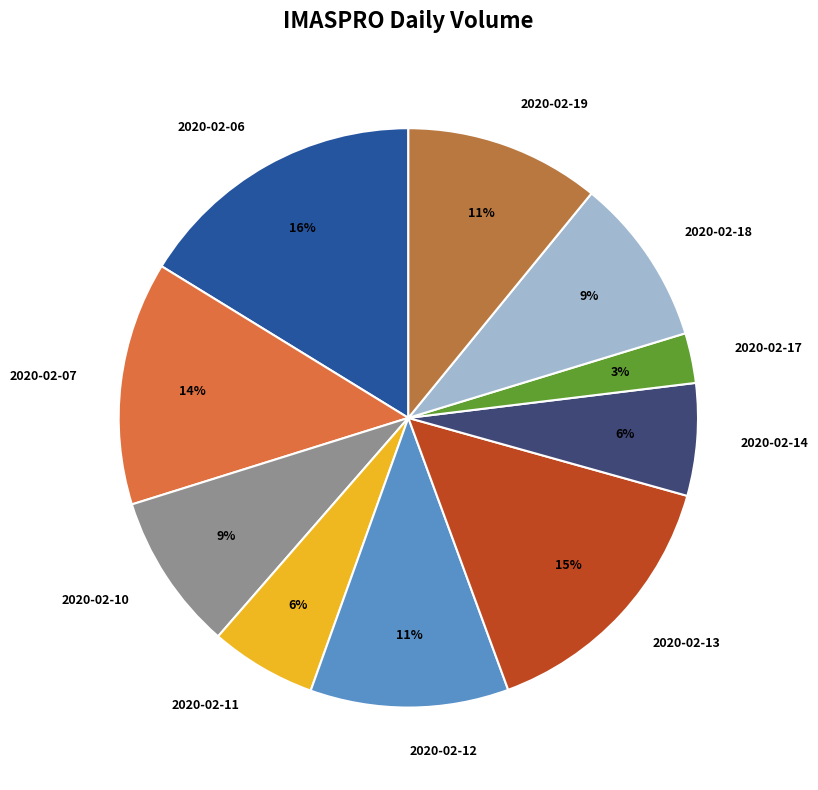

What percentage is the 2020-02-13 slice, to the nearest percent?

15%